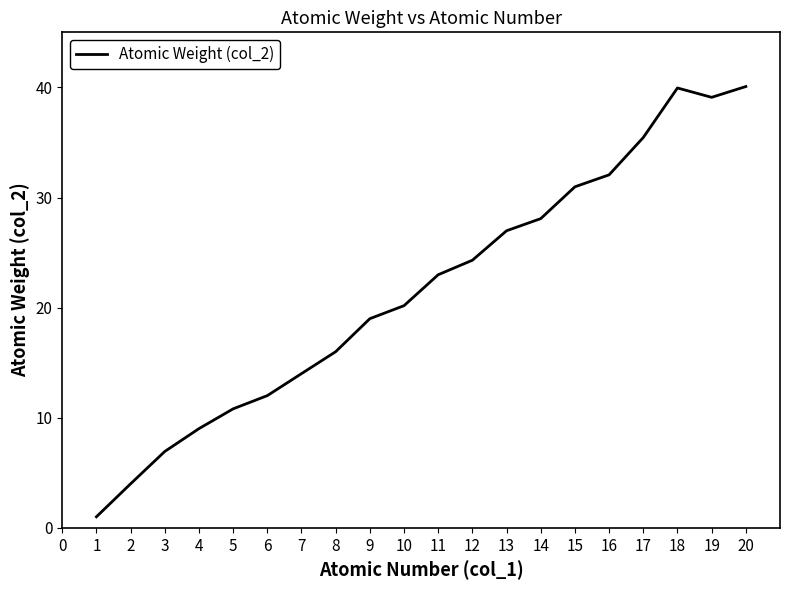

What is the change in value from 2 to 16?

+28.1